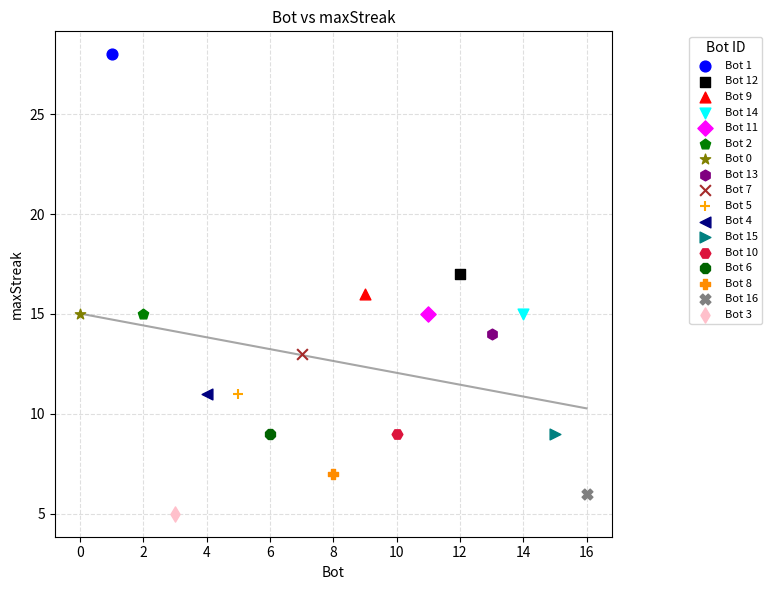

What are all the series names shown in the legend?

Bot 1, Bot 12, Bot 9, Bot 14, Bot 11, Bot 2, Bot 0, Bot 13, Bot 7, Bot 5, Bot 4, Bot 15, Bot 10, Bot 6, Bot 8, Bot 16, Bot 3